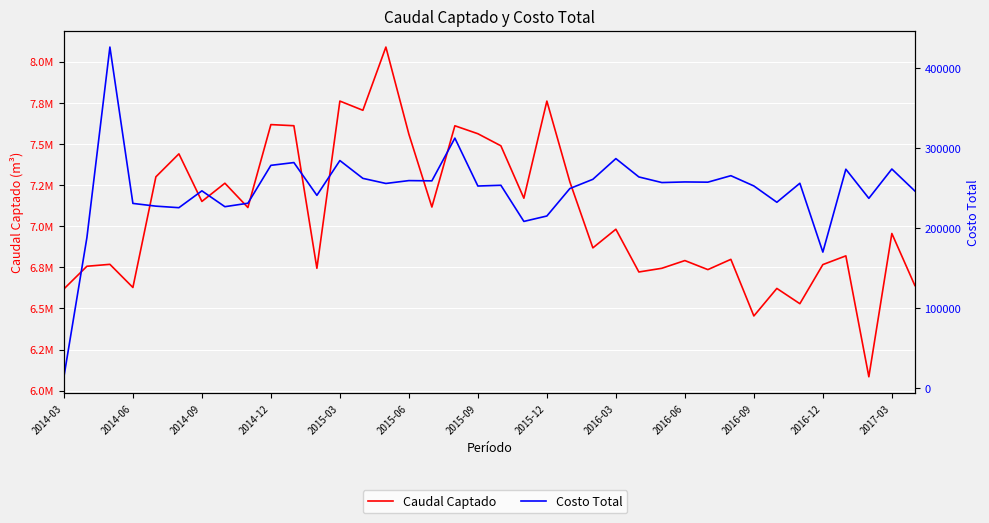

True or false: Caudal Captado and Costo Total cross at least once.

False